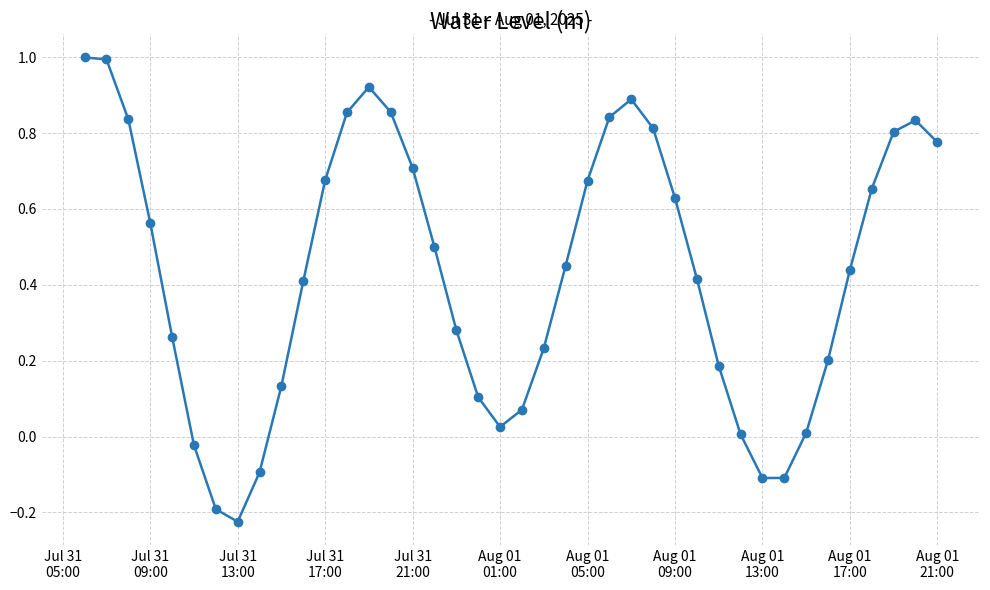

What is the difference between the maximum and second lowest values?

1.2